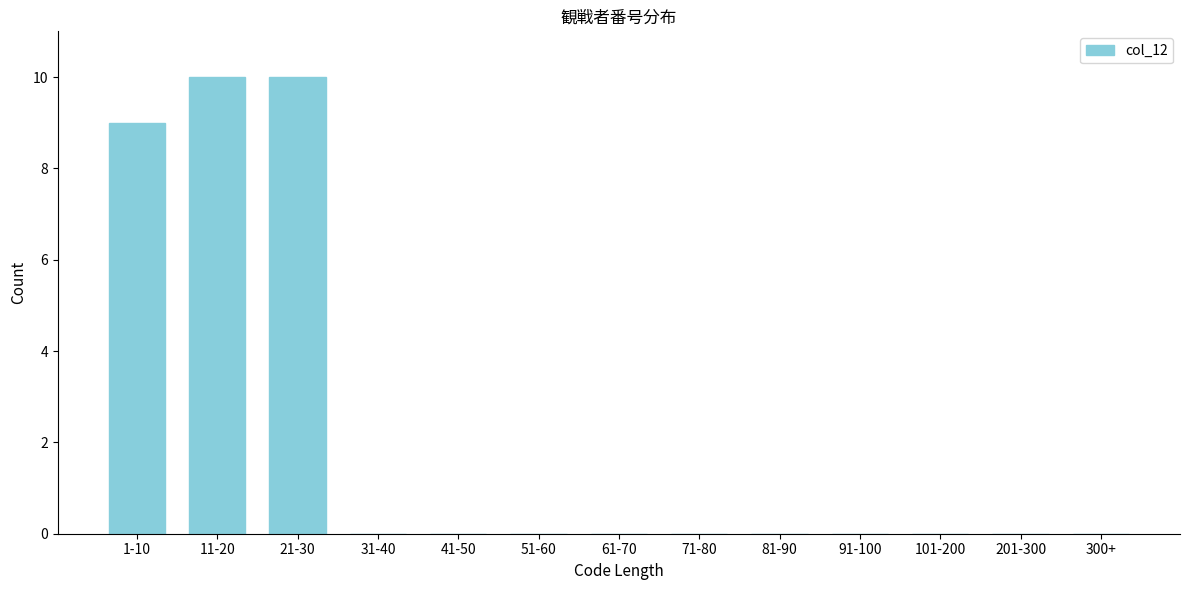

Reading right to left, transcribe all the data shown in this chart.

300+=0	201-300=0	101-200=0	91-100=0	81-90=0	71-80=0	61-70=0	51-60=0	41-50=0	31-40=0	21-30=10	11-20=10	1-10=9